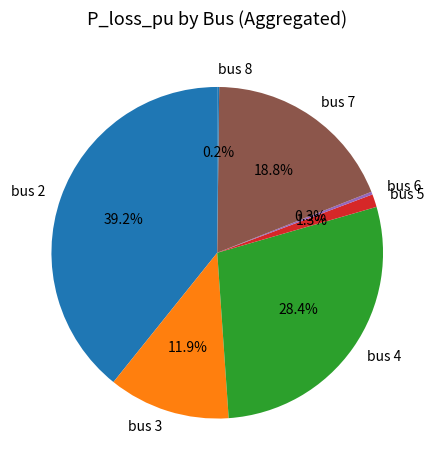

Which category has the biggest portion of the pie?

bus 2